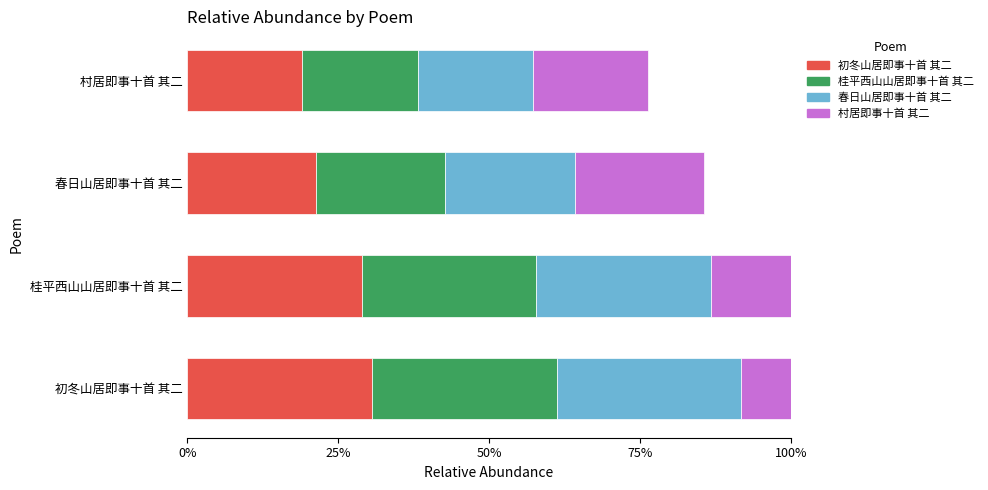

What is the difference between the 春日山居即事十首 其二 values at 春日山居即事十首 其二 and 初冬山居即事十首 其二?

0.1